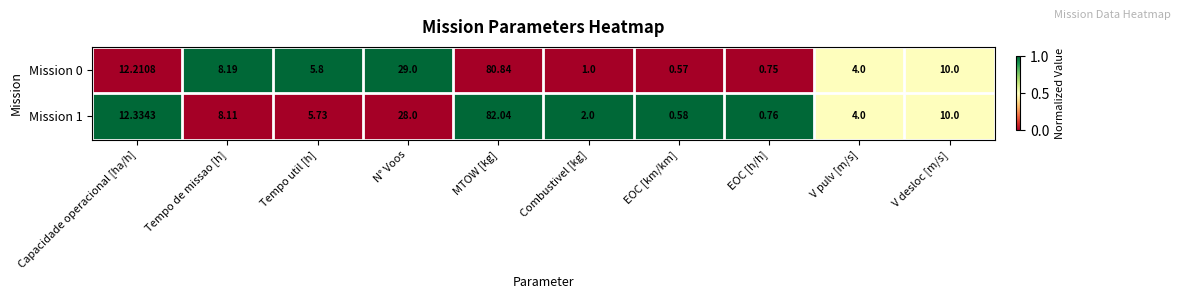

At which category is the sum across all series the highest?

MTOW [kg]